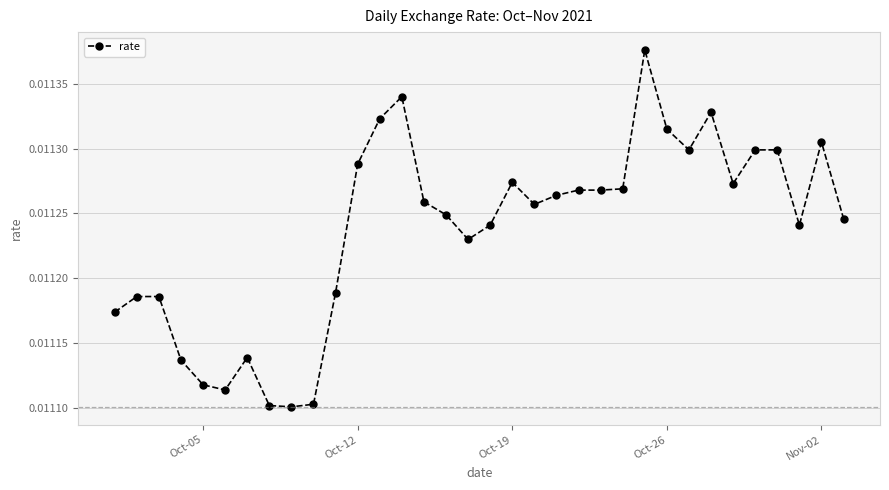

True or false: there are more than 0 points higher than both neighbors.

True